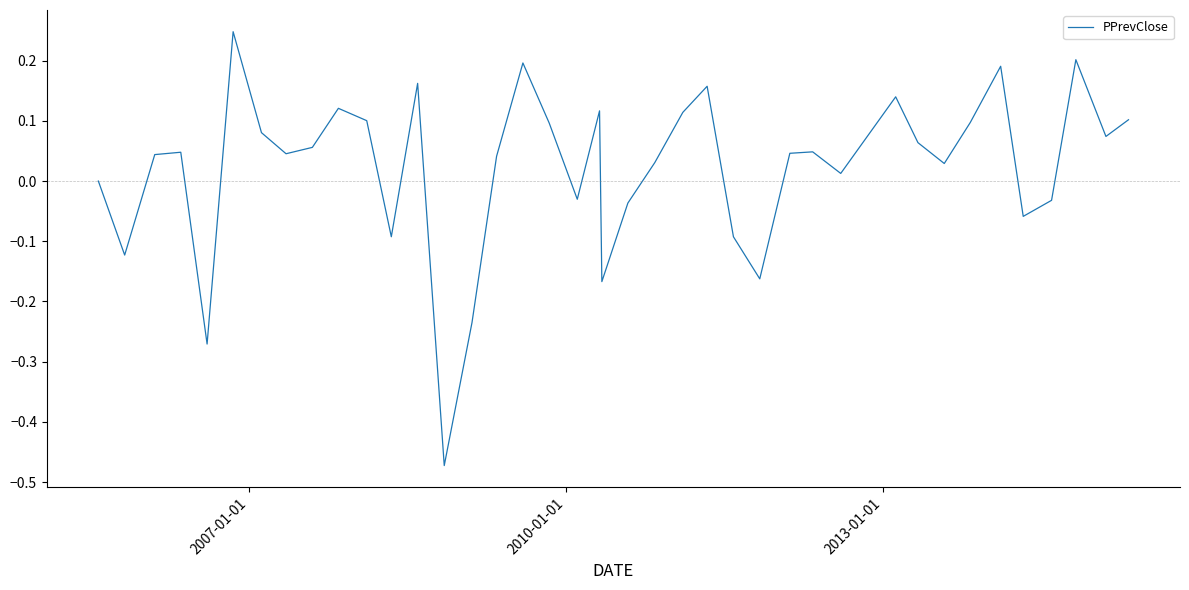

What is the sum of all values?

0.9